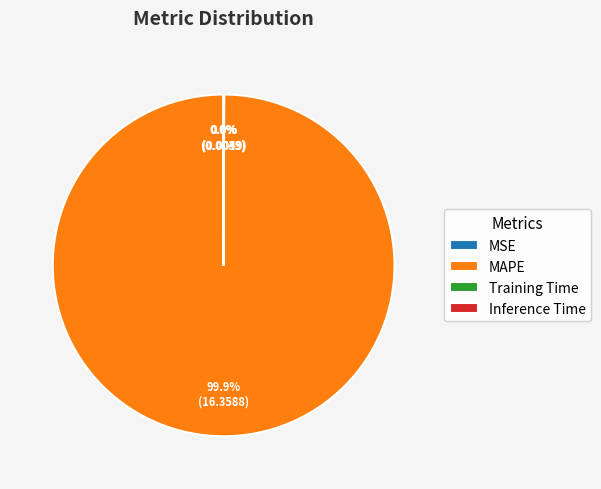

Which slice represents more than half of the pie?

MAPE